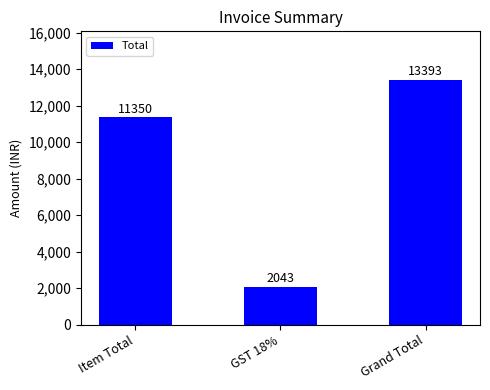

What is the sum of all values?

26786